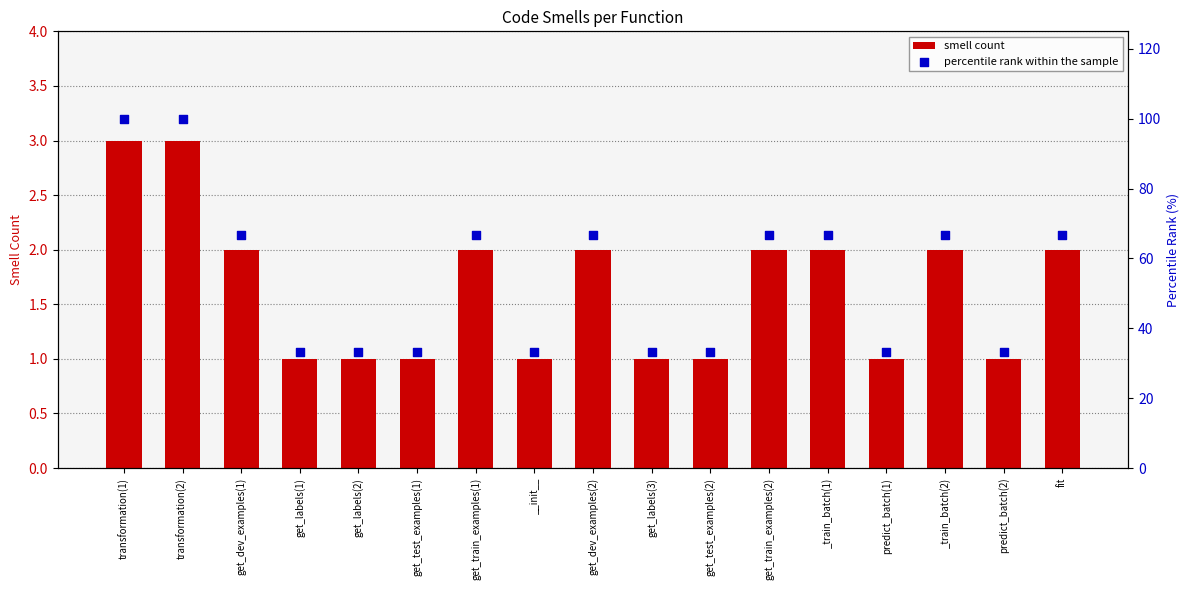

Which series has the largest total across all categories?

percentile rank within the sample